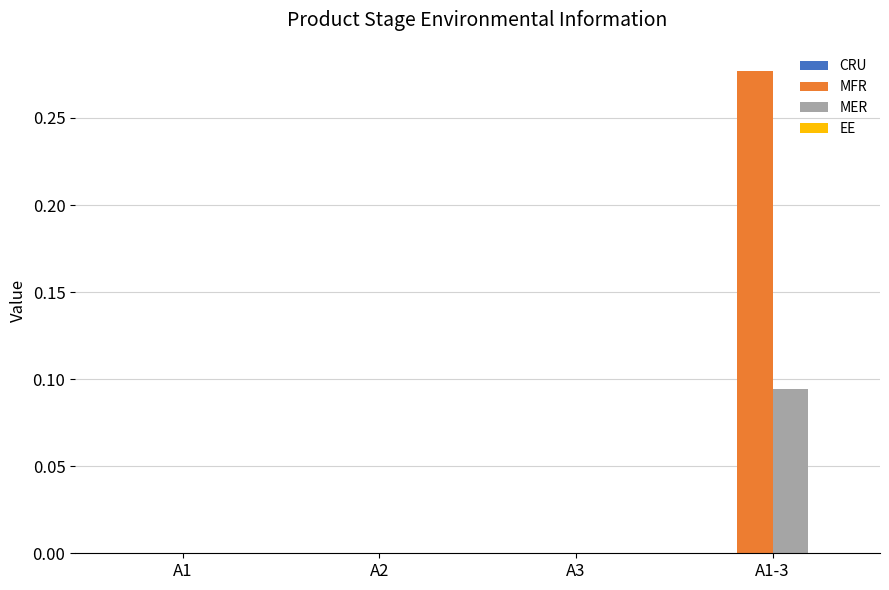

Which series has the largest total across all categories?

MFR